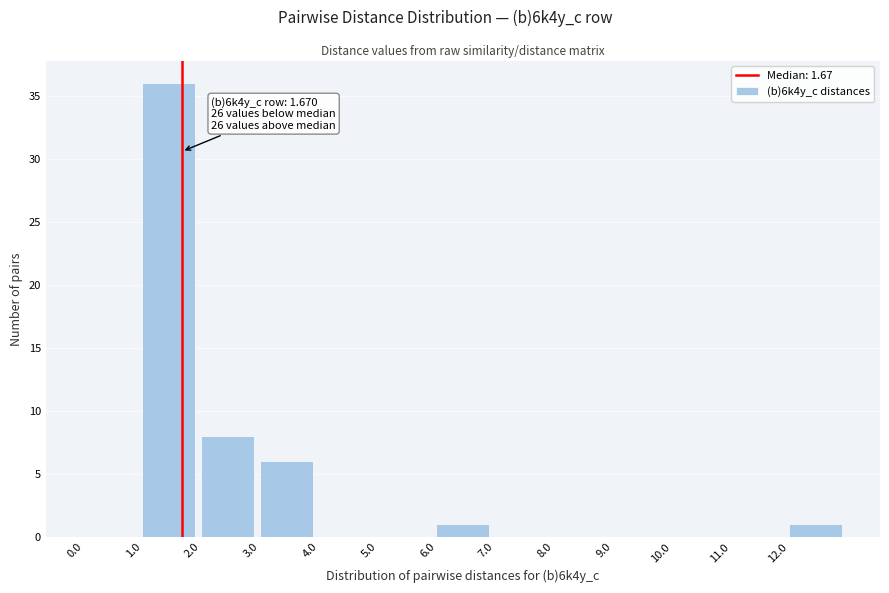

Which range on the x-axis has the tallest bar?

1 to 2